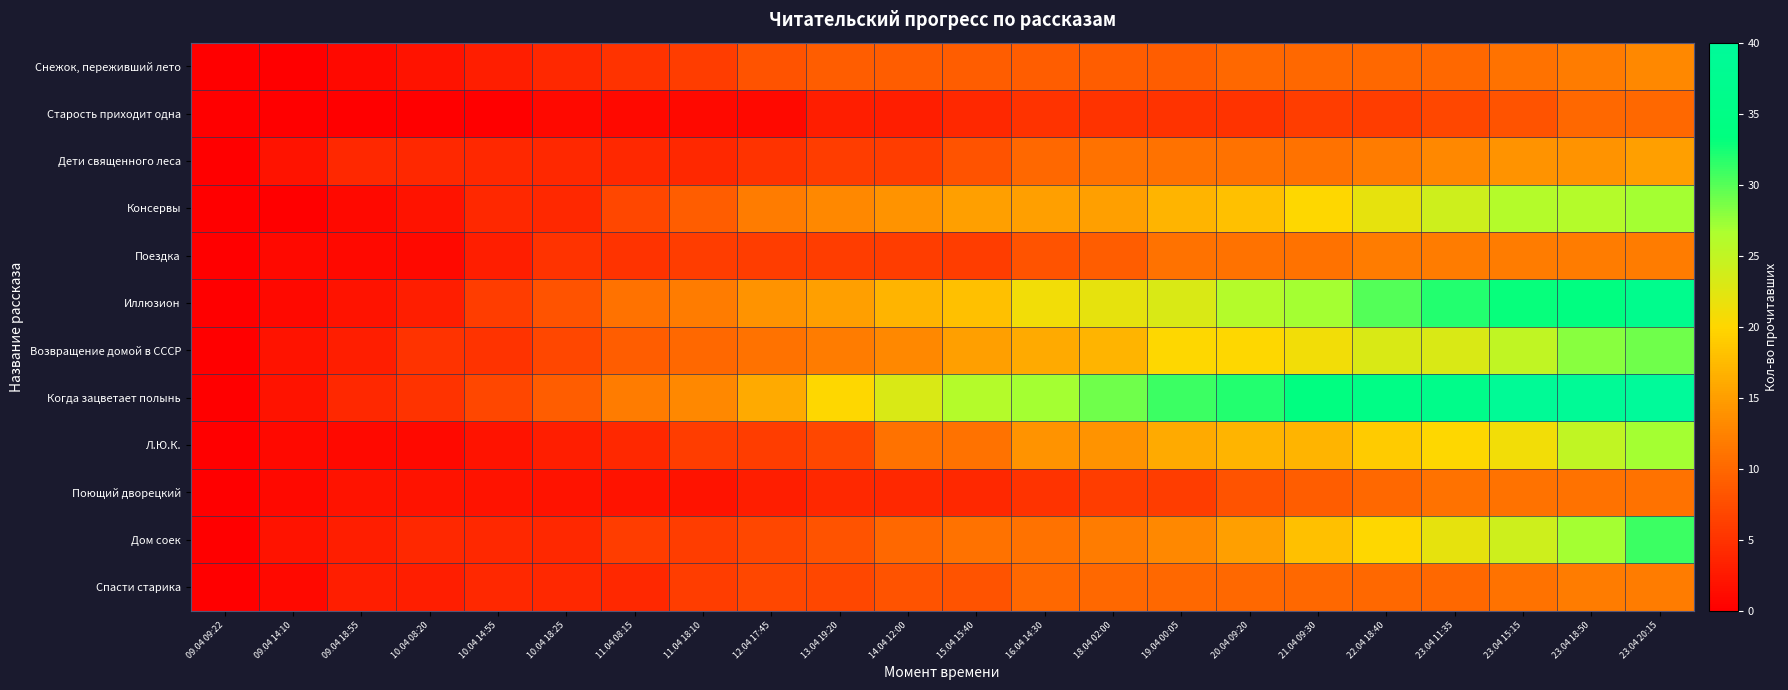

Reading right to left, transcribe all the data shown in this chart.

Снежок, переживший лето: 23.04 20:15=13	23.04 18:50=12	23.04 15:15=11	23.04 11:35=10	22.04 18:40=10	21.04 09:30=10	20.04 09:20=10	19.04 00:05=9	18.04 02:00=9	16.04 14:30=9	15.04 15:40=9	14.04 12:00=9	13.04 19:20=9	12.04 17:45=8	11.04 18:10=6	11.04 08:15=5	10.04 18:25=4	10.04 14:55=3	10.04 08:20=2	09.04 18:55=1	09.04 14:10=0	09.04 09:22=0
Старость приходит одна: 23.04 20:15=10	23.04 18:50=10	23.04 15:15=8	23.04 11:35=7	22.04 18:40=6	21.04 09:30=6	20.04 09:20=5	19.04 00:05=5	18.04 02:00=5	16.04 14:30=5	15.04 15:40=4	14.04 12:00=3	13.04 19:20=3	12.04 17:45=1	11.04 18:10=1	11.04 08:15=1	10.04 18:25=1	10.04 14:55=0	10.04 08:20=0	09.04 18:55=0	09.04 14:10=0	09.04 09:22=0
Дети священного леса: 23.04 20:15=15	23.04 18:50=14	23.04 15:15=14	23.04 11:35=13	22.04 18:40=12	21.04 09:30=11	20.04 09:20=11	19.04 00:05=11	18.04 02:00=11	16.04 14:30=10	15.04 15:40=8	14.04 12:00=6	13.04 19:20=6	12.04 17:45=5	11.04 18:10=4	11.04 08:15=4	10.04 18:25=4	10.04 14:55=4	10.04 08:20=4	09.04 18:55=4	09.04 14:10=2	09.04 09:22=0
Консервы: 23.04 20:15=27	23.04 18:50=26	23.04 15:15=26	23.04 11:35=24	22.04 18:40=22	21.04 09:30=20	20.04 09:20=18	19.04 00:05=17	18.04 02:00=15	16.04 14:30=15	15.04 15:40=15	14.04 12:00=14	13.04 19:20=13	12.04 17:45=12	11.04 18:10=9	11.04 08:15=7	10.04 18:25=4	10.04 14:55=4	10.04 08:20=2	09.04 18:55=1	09.04 14:10=0	09.04 09:22=0
Поездка: 23.04 20:15=12	23.04 18:50=12	23.04 15:15=12	23.04 11:35=12	22.04 18:40=12	21.04 09:30=11	20.04 09:20=11	19.04 00:05=11	18.04 02:00=9	16.04 14:30=8	15.04 15:40=6	14.04 12:00=6	13.04 19:20=6	12.04 17:45=6	11.04 18:10=6	11.04 08:15=5	10.04 18:25=5	10.04 14:55=3	10.04 08:20=1	09.04 18:55=1	09.04 14:10=1	09.04 09:22=0
Иллюзион: 23.04 20:15=37	23.04 18:50=34	23.04 15:15=33	23.04 11:35=32	22.04 18:40=30	21.04 09:30=27	20.04 09:20=26	19.04 00:05=23	18.04 02:00=22	16.04 14:30=21	15.04 15:40=18	14.04 12:00=17	13.04 19:20=15	12.04 17:45=14	11.04 18:10=12	11.04 08:15=11	10.04 18:25=8	10.04 14:55=6	10.04 08:20=3	09.04 18:55=2	09.04 14:10=1	09.04 09:22=0
Возвращение домой в СССР: 23.04 20:15=29	23.04 18:50=28	23.04 15:15=25	23.04 11:35=23	22.04 18:40=23	21.04 09:30=21	20.04 09:20=20	19.04 00:05=20	18.04 02:00=17	16.04 14:30=16	15.04 15:40=15	14.04 12:00=13	13.04 19:20=12	12.04 17:45=11	11.04 18:10=10	11.04 08:15=9	10.04 18:25=7	10.04 14:55=5	10.04 08:20=5	09.04 18:55=3	09.04 14:10=2	09.04 09:22=0
Когда зацветает полынь: 23.04 20:15=40	23.04 18:50=39	23.04 15:15=39	23.04 11:35=36	22.04 18:40=35	21.04 09:30=34	20.04 09:20=32	19.04 00:05=31	18.04 02:00=29	16.04 14:30=27	15.04 15:40=26	14.04 12:00=23	13.04 19:20=20	12.04 17:45=16	11.04 18:10=13	11.04 08:15=12	10.04 18:25=9	10.04 14:55=7	10.04 08:20=5	09.04 18:55=4	09.04 14:10=2	09.04 09:22=0
Л.Ю.К.: 23.04 20:15=27	23.04 18:50=25	23.04 15:15=21	23.04 11:35=20	22.04 18:40=19	21.04 09:30=17	20.04 09:20=17	19.04 00:05=16	18.04 02:00=14	16.04 14:30=14	15.04 15:40=11	14.04 12:00=11	13.04 19:20=7	12.04 17:45=6	11.04 18:10=6	11.04 08:15=4	10.04 18:25=3	10.04 14:55=2	10.04 08:20=1	09.04 18:55=1	09.04 14:10=1	09.04 09:22=0
Поющий дворецкий: 23.04 20:15=11	23.04 18:50=11	23.04 15:15=11	23.04 11:35=11	22.04 18:40=10	21.04 09:30=9	20.04 09:20=8	19.04 00:05=6	18.04 02:00=6	16.04 14:30=5	15.04 15:40=4	14.04 12:00=4	13.04 19:20=4	12.04 17:45=3	11.04 18:10=2	11.04 08:15=2	10.04 18:25=2	10.04 14:55=2	10.04 08:20=2	09.04 18:55=2	09.04 14:10=1	09.04 09:22=0
Дом соек: 23.04 20:15=31	23.04 18:50=27	23.04 15:15=24	23.04 11:35=22	22.04 18:40=20	21.04 09:30=18	20.04 09:20=15	19.04 00:05=13	18.04 02:00=12	16.04 14:30=11	15.04 15:40=11	14.04 12:00=10	13.04 19:20=8	12.04 17:45=7	11.04 18:10=6	11.04 08:15=6	10.04 18:25=4	10.04 14:55=4	10.04 08:20=4	09.04 18:55=3	09.04 14:10=2	09.04 09:22=0
Спасти старика: 23.04 20:15=12	23.04 18:50=12	23.04 15:15=11	23.04 11:35=10	22.04 18:40=10	21.04 09:30=10	20.04 09:20=10	19.04 00:05=10	18.04 02:00=10	16.04 14:30=10	15.04 15:40=8	14.04 12:00=8	13.04 19:20=7	12.04 17:45=7	11.04 18:10=6	11.04 08:15=4	10.04 18:25=4	10.04 14:55=4	10.04 08:20=3	09.04 18:55=3	09.04 14:10=1	09.04 09:22=0